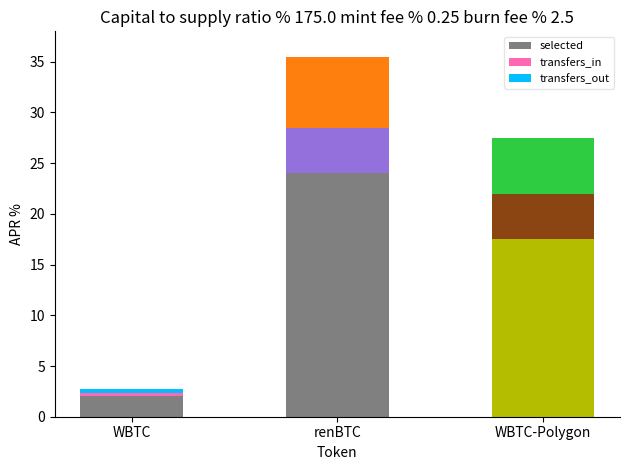

At which category is the sum across all series the highest?

renBTC